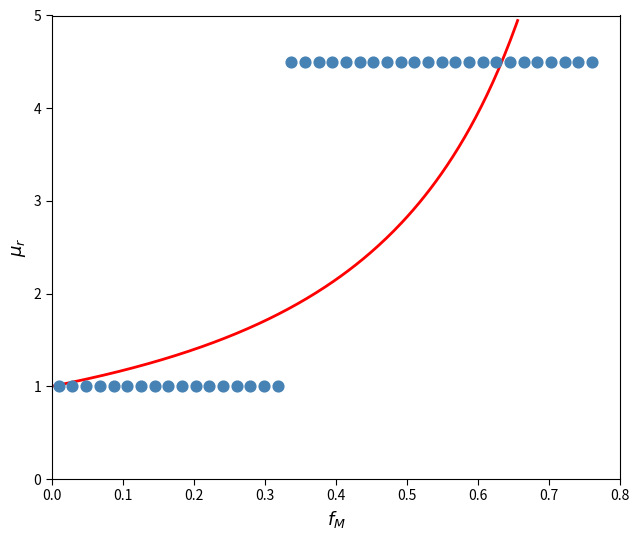

What is the range of Y values (max minus min)?

3.5